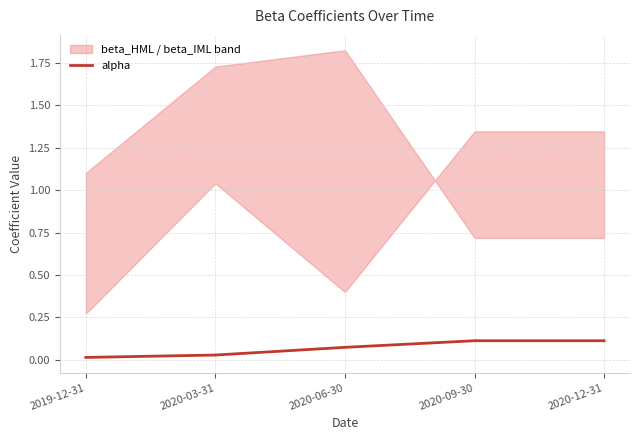

Is it true that the value at 2020-12-31 is 0.2?

False